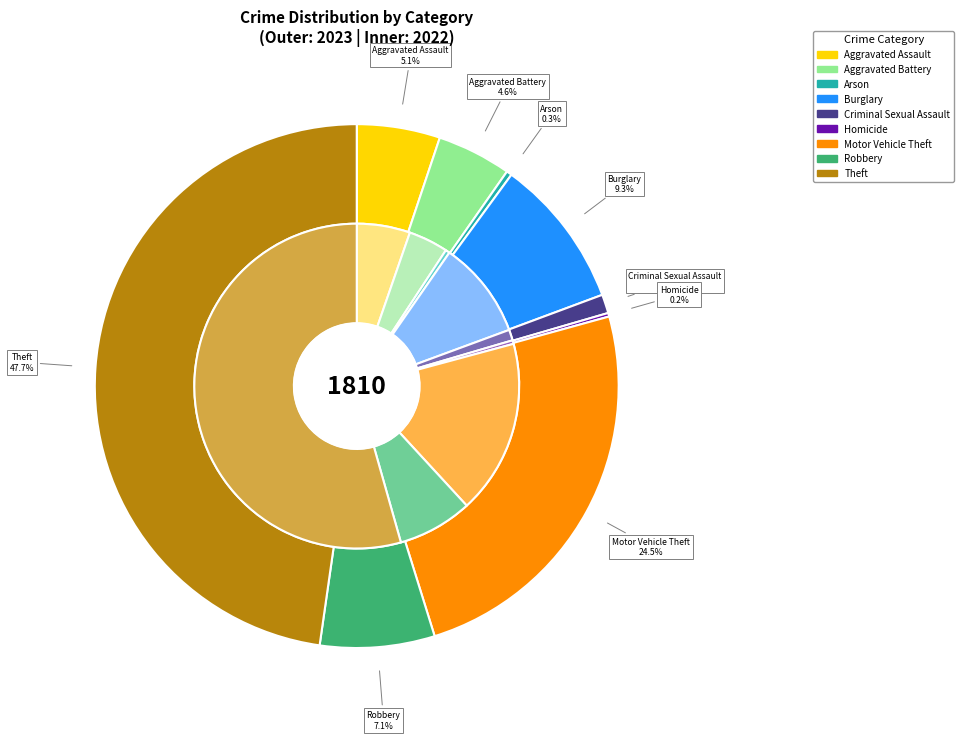

Count the number of slices in the pie.

9